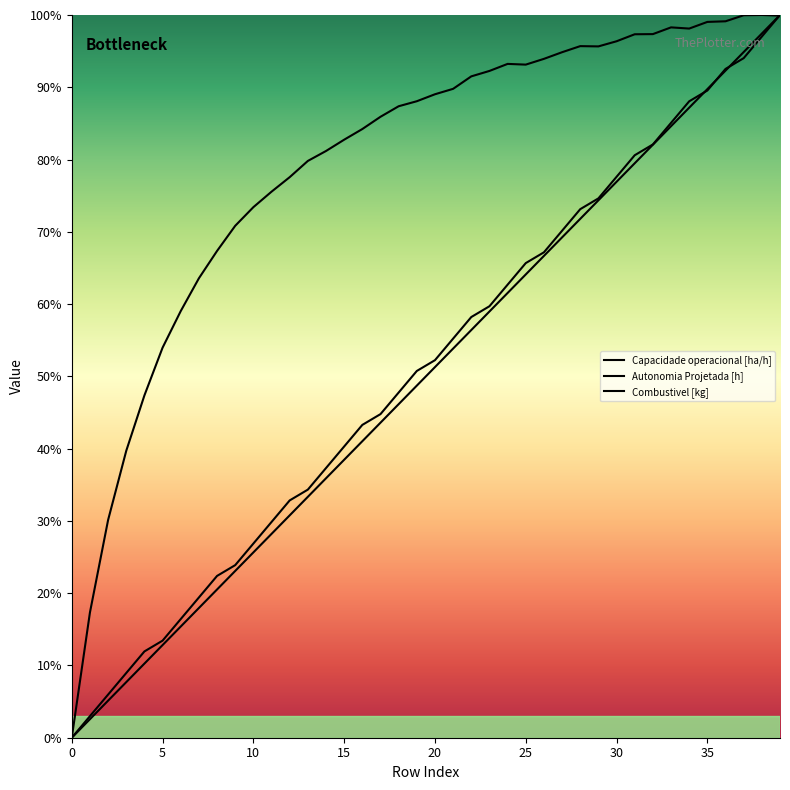

What are all the series names shown in the legend?

Capacidade operacional [ha/h], Autonomia Projetada [h], Combustivel [kg]